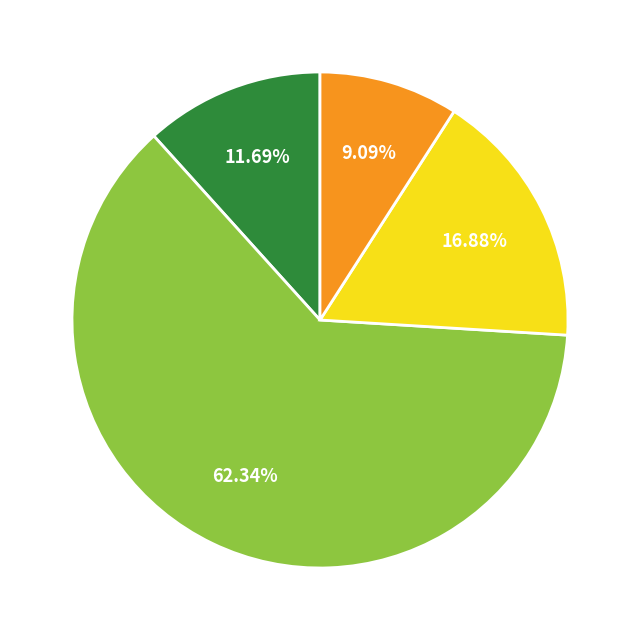

Is there any slice that represents more than half of the pie?

Yes